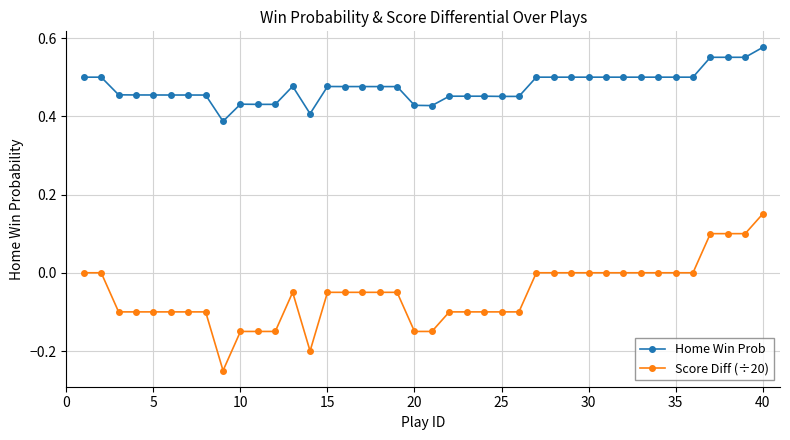

What is the difference between the second highest and minimum values in the Home Win Prob series?

0.2